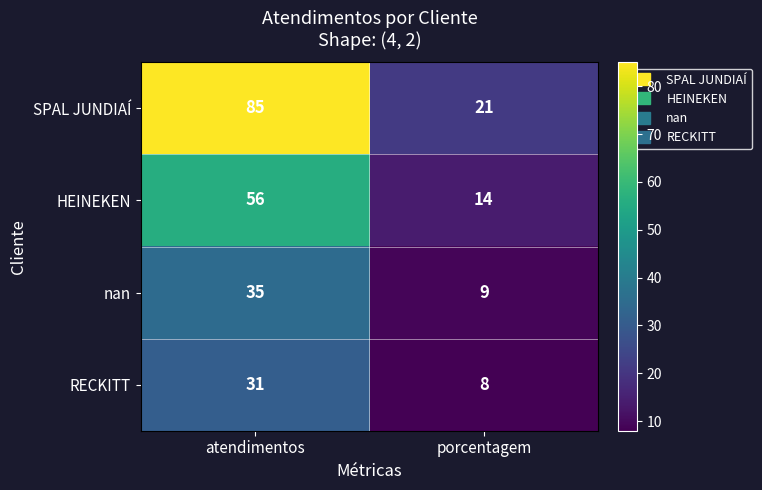

What is the sum of all nan values?

44